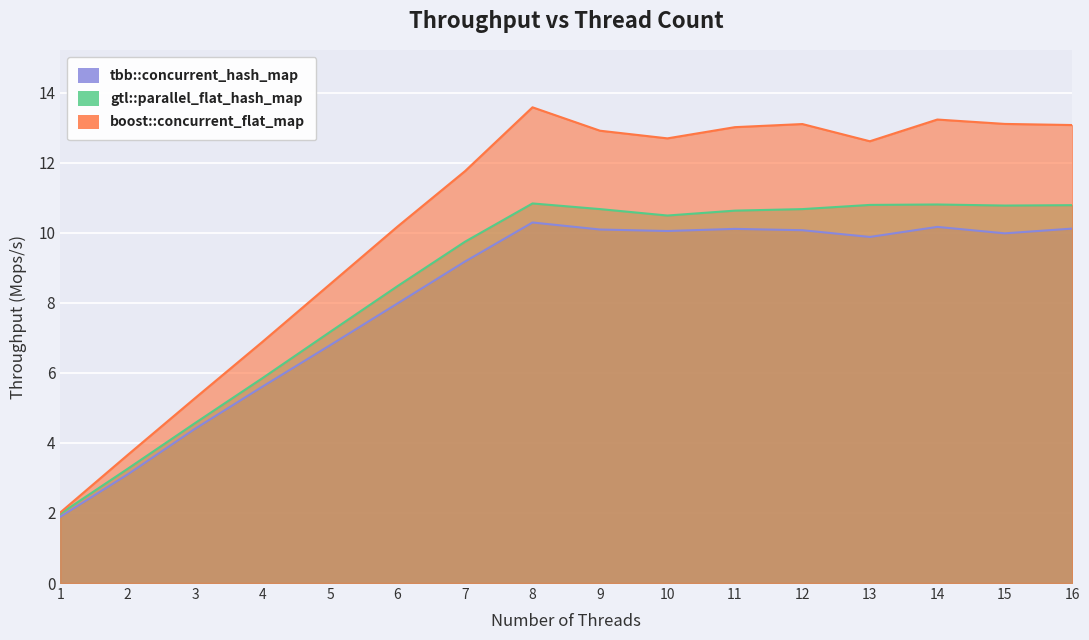

True or false: gtl::parallel_flat_hash_map has a value of 5.9 at 4.

True